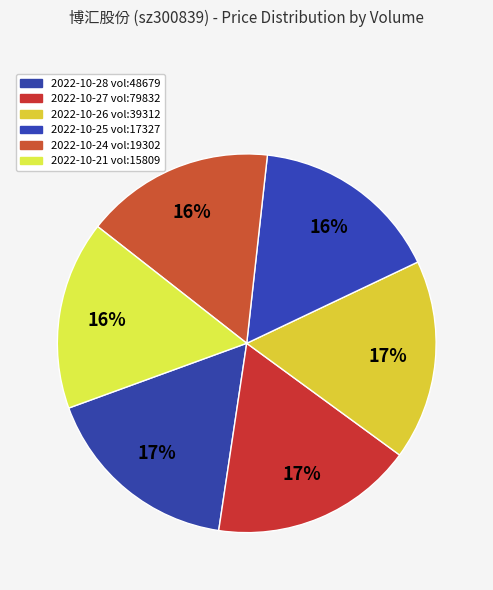

Which category has the biggest portion of the pie?

79832